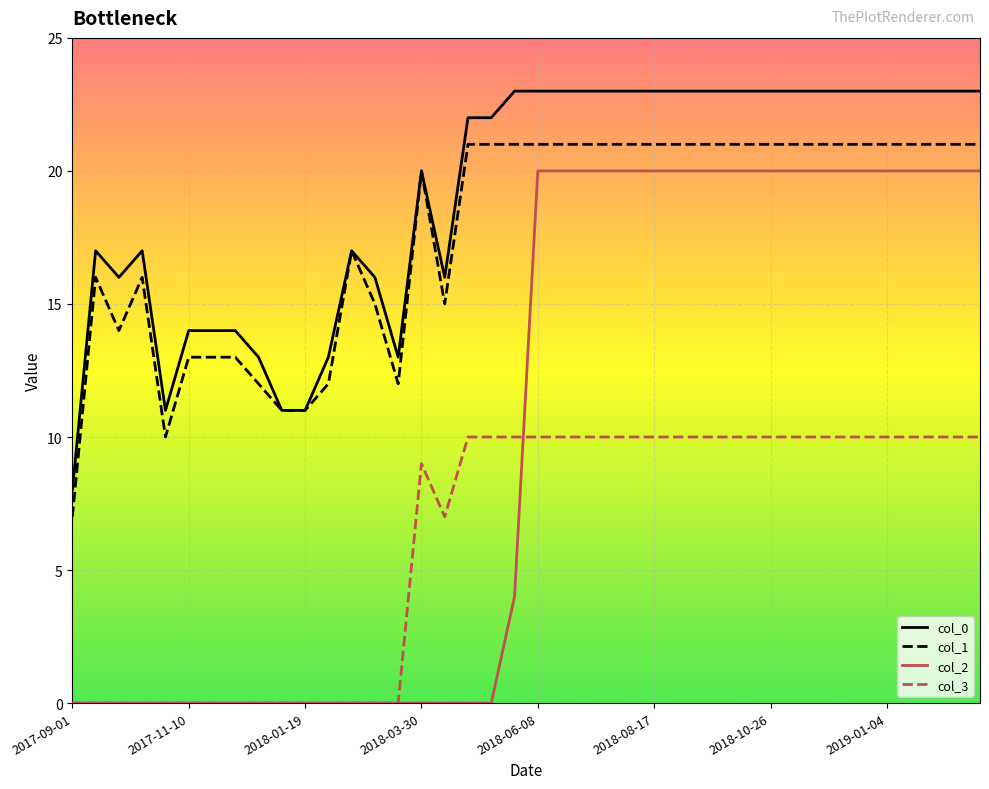

What is the greatest value displayed?

23